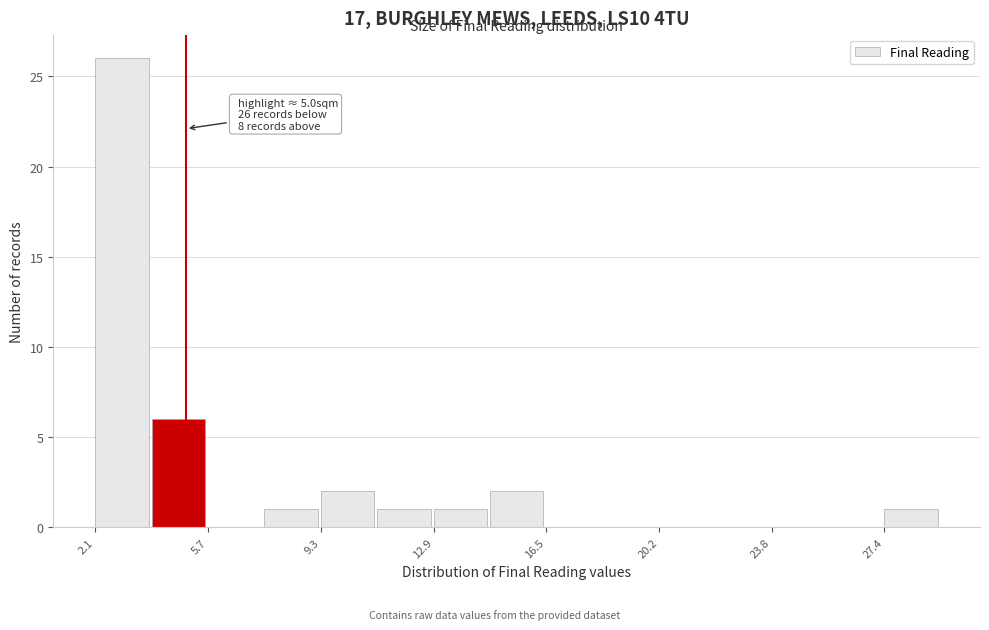

Around what value on the x-axis is the tallest bar? Give the approximate position of its centre, as read against the axis.

3.0